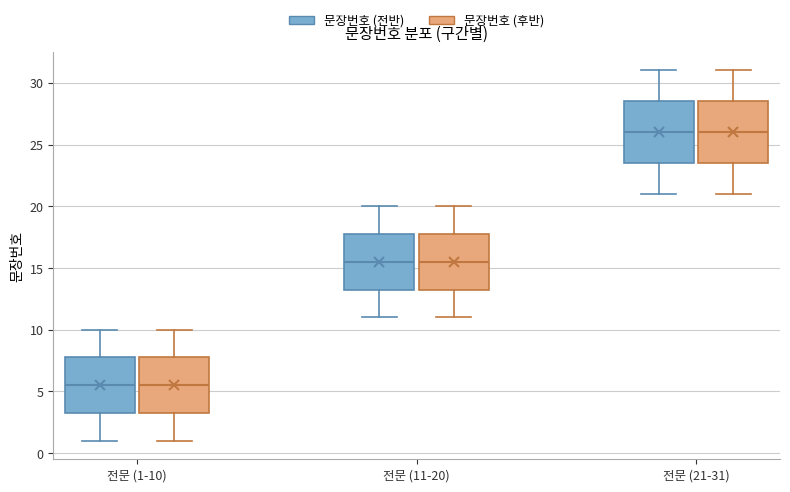

Where does the upper whisker of the box for 전문 (1-10) (문장번호 (전반)) end on the y-axis? The values are not printed on the chart, so give them approximately, as read against the axis.

10.0